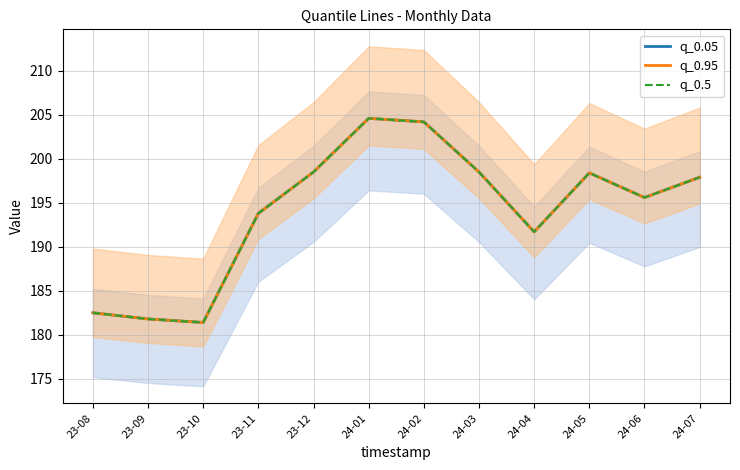

Reading left to right, extract all data points from this chart.

q_0.05: 23-08=182.5	23-09=181.8	23-10=181.4	23-11=193.8	23-12=198.5	24-01=204.6	24-02=204.2	24-03=198.5	24-04=191.7	24-05=198.4	24-06=195.6	24-07=197.9
q_0.95: 23-08=182.5	23-09=181.8	23-10=181.4	23-11=193.8	23-12=198.5	24-01=204.6	24-02=204.2	24-03=198.5	24-04=191.7	24-05=198.4	24-06=195.6	24-07=197.9
q_0.5: 23-08=182.5	23-09=181.8	23-10=181.4	23-11=193.8	23-12=198.5	24-01=204.6	24-02=204.2	24-03=198.5	24-04=191.7	24-05=198.4	24-06=195.6	24-07=197.9